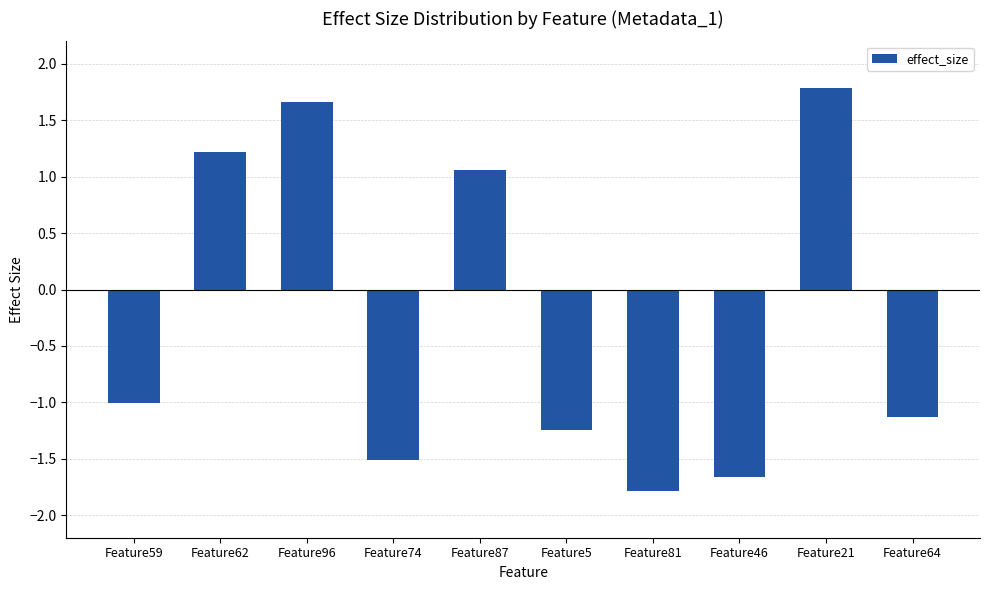

What position from the left is Feature64?

10